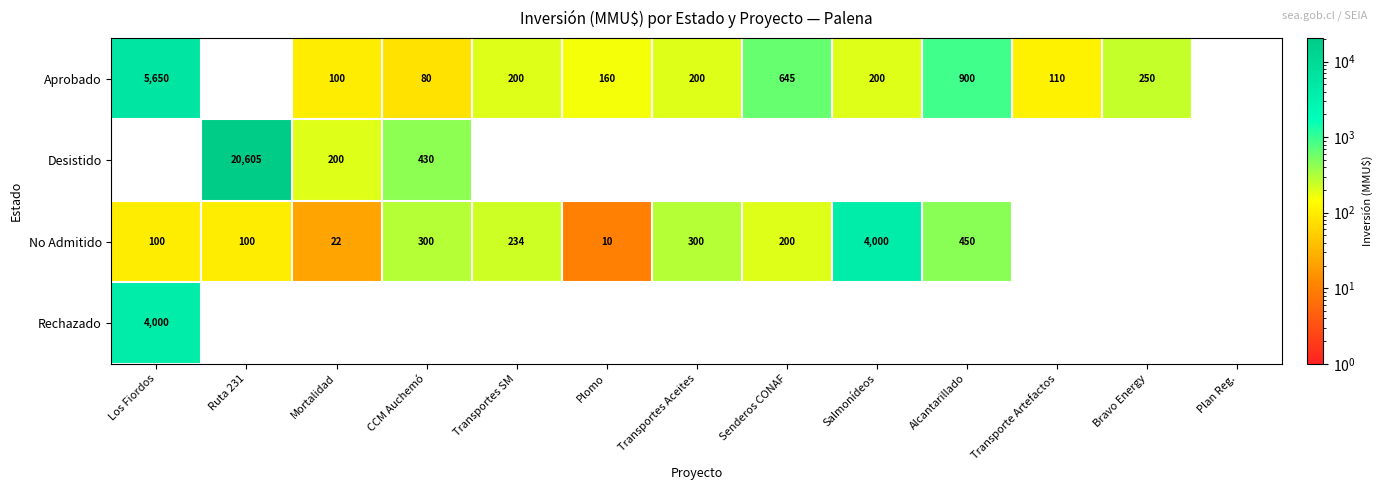

Which label corresponds to the smallest value in the chart?

Ruta 231